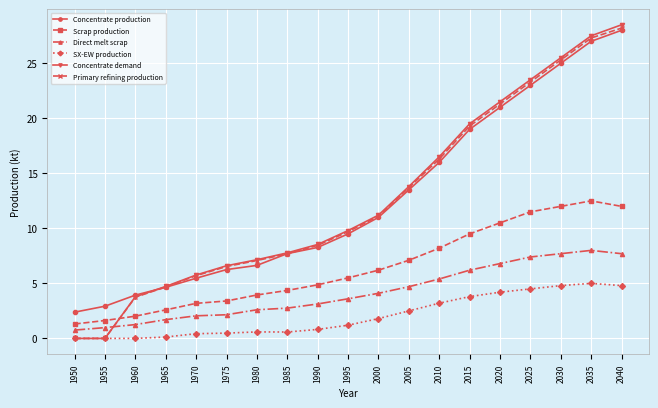

How many data points in Concentrate demand are less than 9?

9